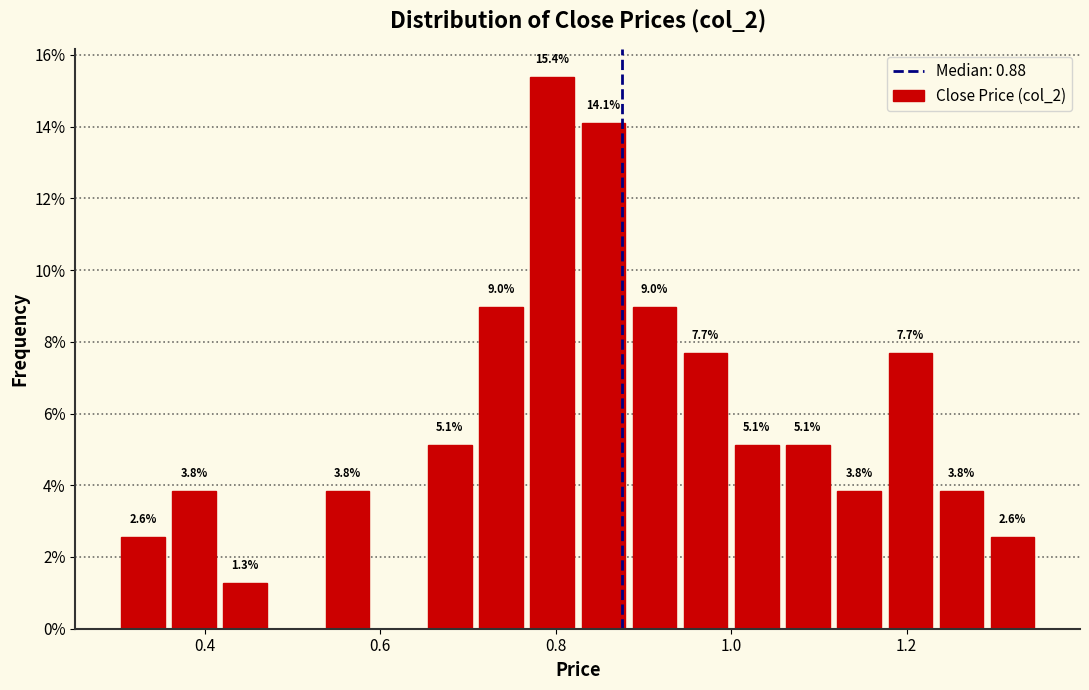

Read against the x-axis, roughly where is the centre of the tallest bar?

0.80